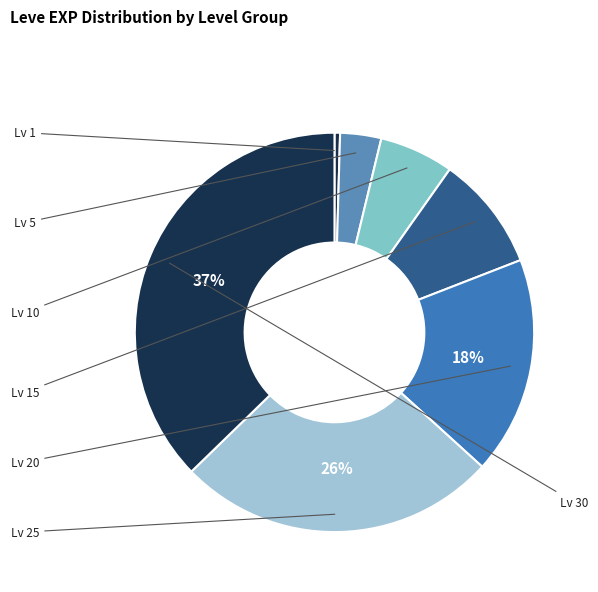

Count the number of slices in the pie.

7